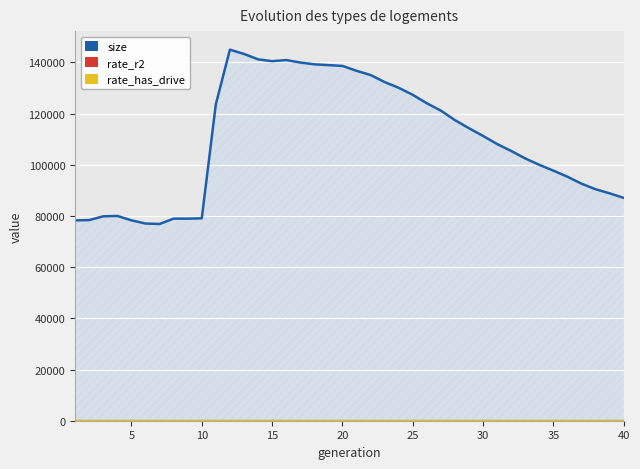

What is the maximum value shown in the chart?

145016.0